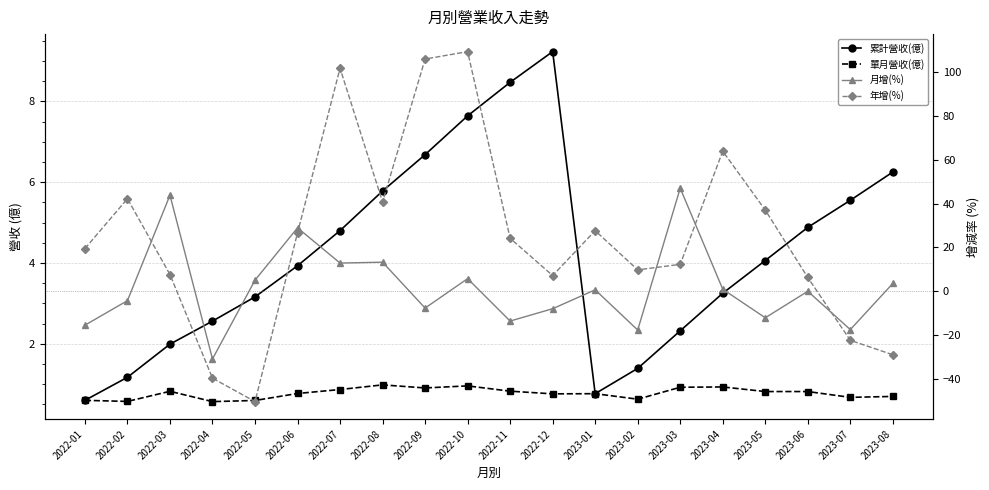

At which category does 累計營收(億) reach its first local peak?

2022-12